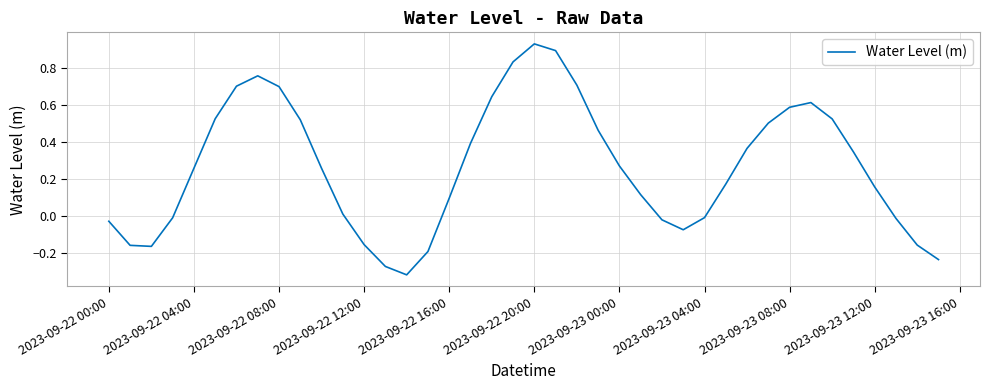

What is the difference between the maximum and minimum values?

1.3